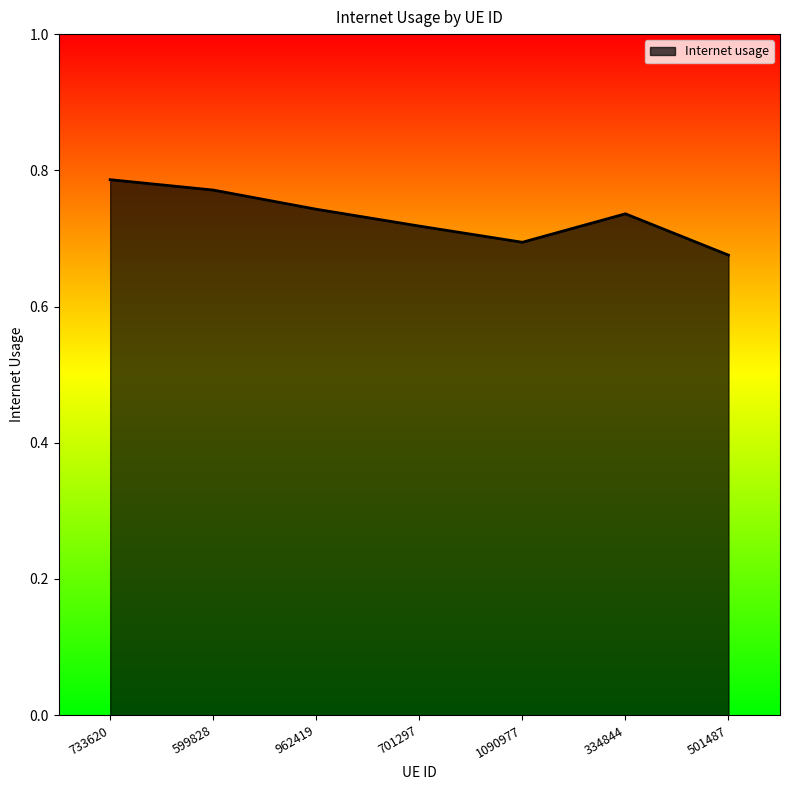

What position from the right is 599828?

6